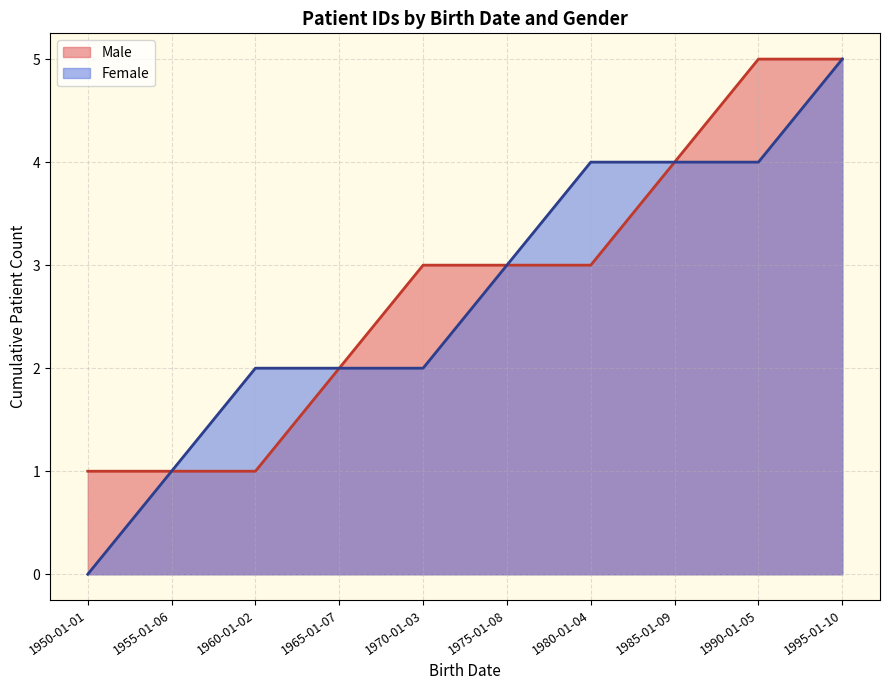

Between 1955-01-06 and 1960-01-02, which series saw the biggest shift?

Female